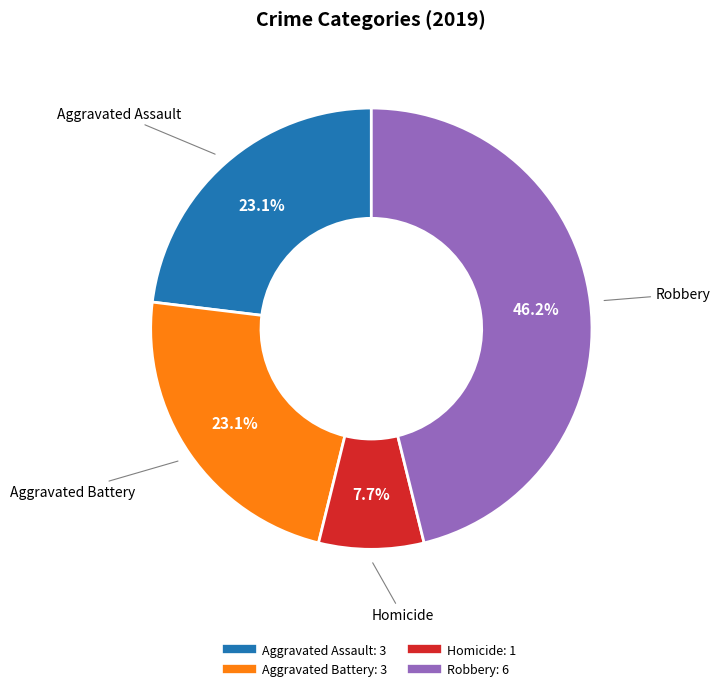

Is there a majority slice in this chart?

No